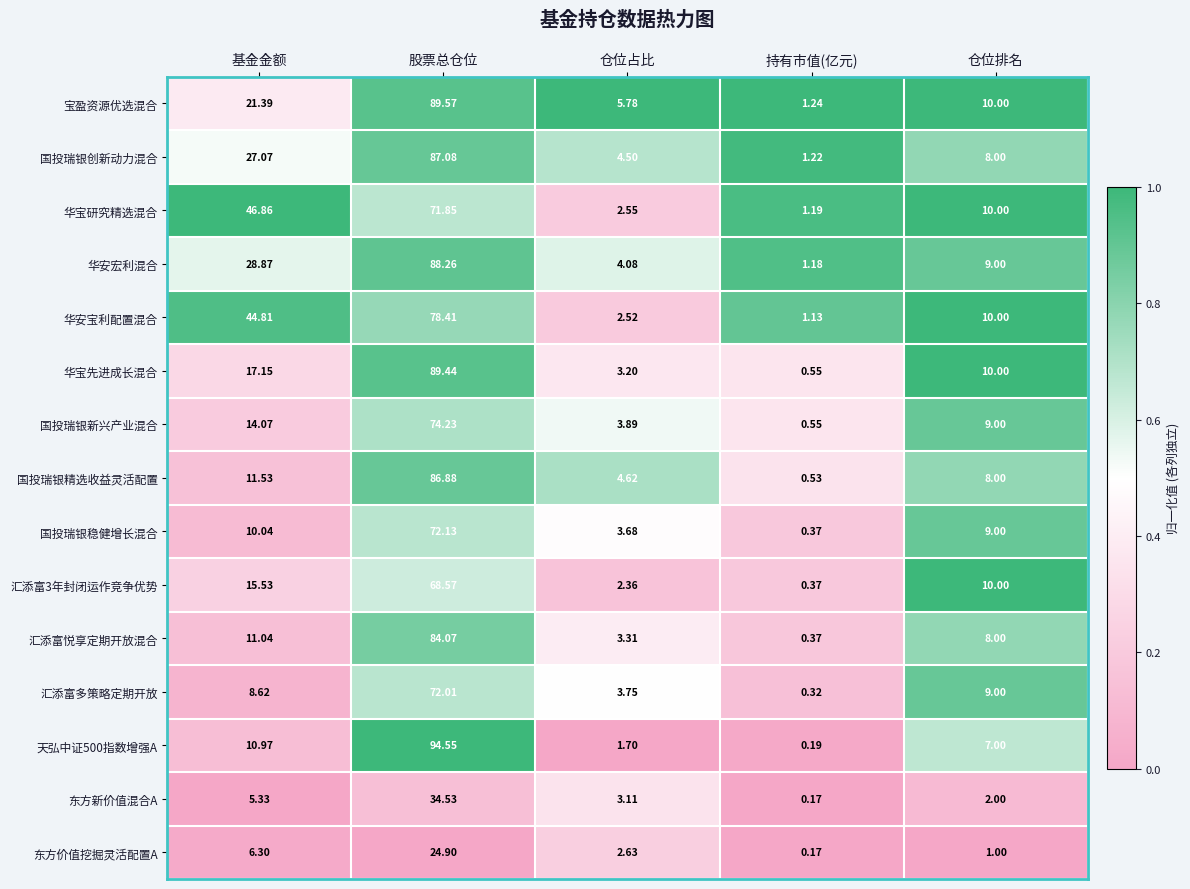

What is the total value across all series at 仓位排名?

120.0